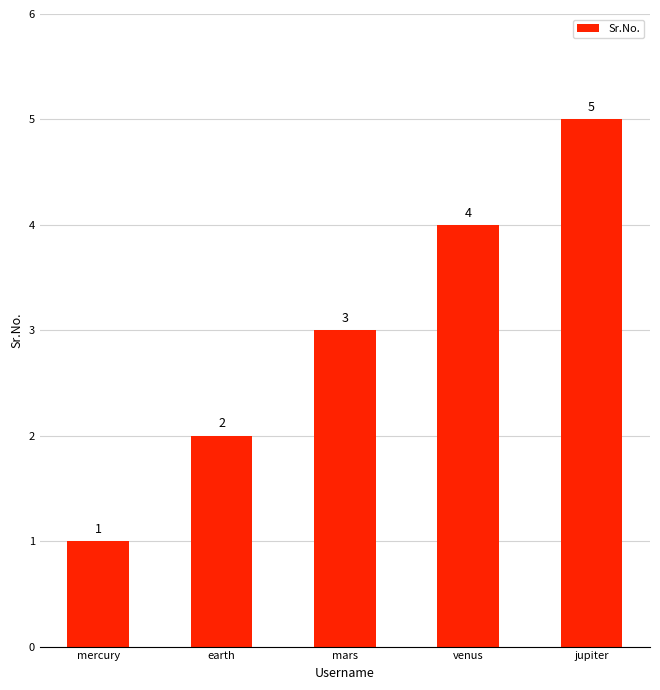

What is the label of the 1st bar from the right?

jupiter